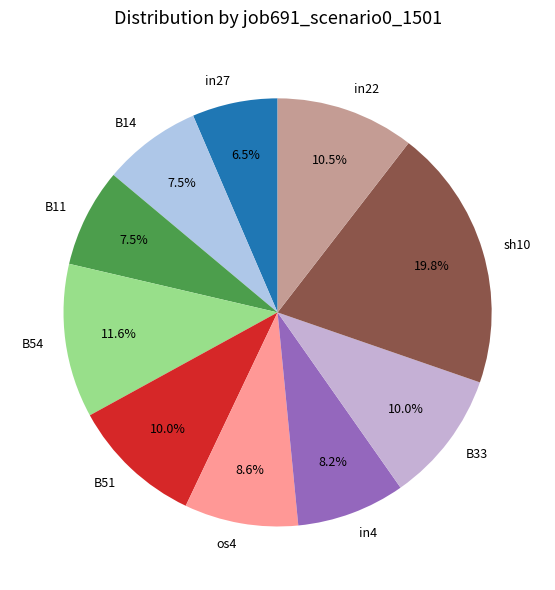

To the nearest percent, what is the combined percentage of in4 and os4?

17%